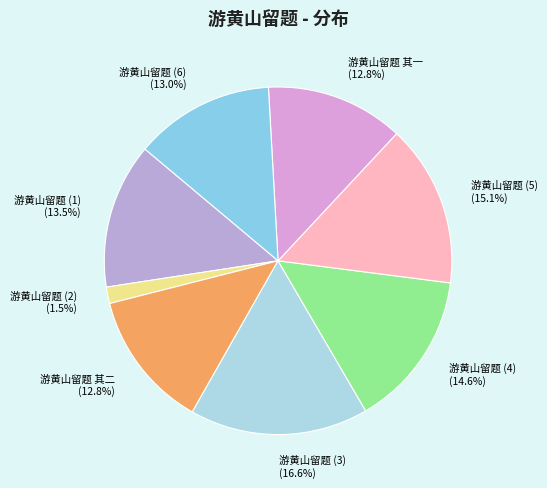

Does 游黄山留题 (5) represent more than half of the total?

No